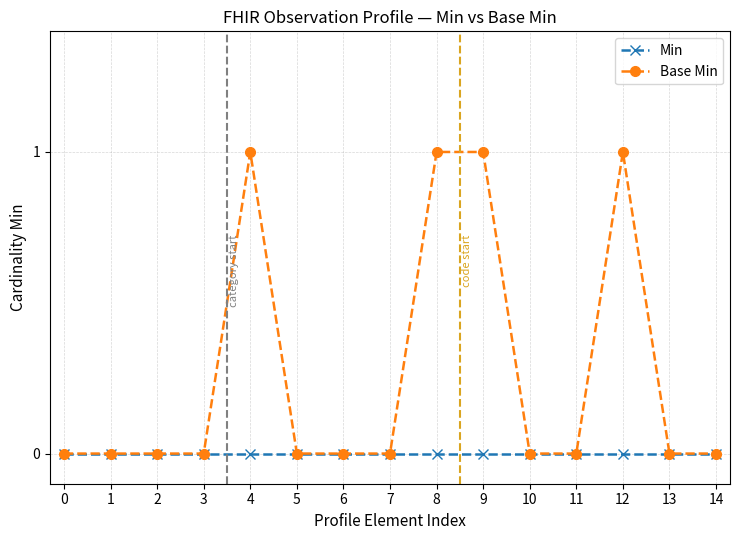

True or false: Min has a value of 0 at 1.

True